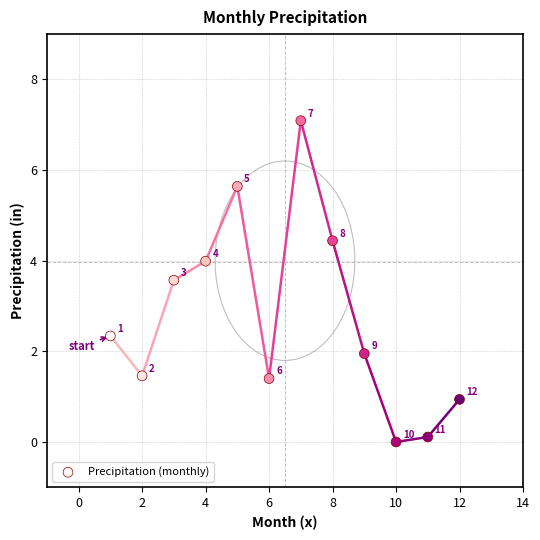

What is the average X value?

6.5